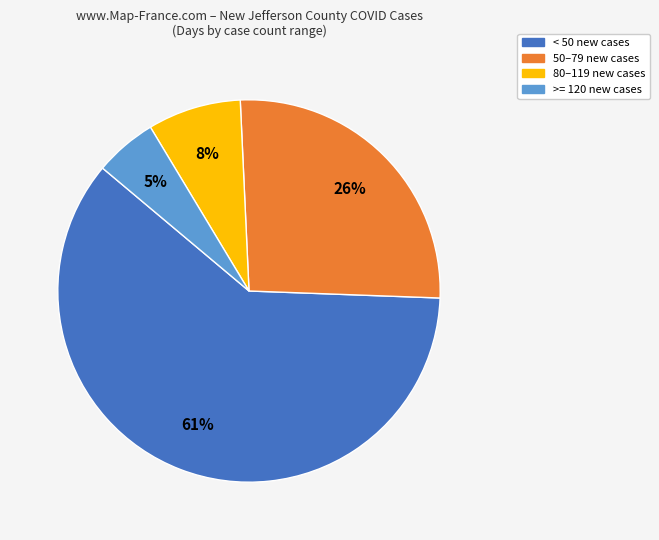

Which slice represents more than half of the pie?

< 50 new cases